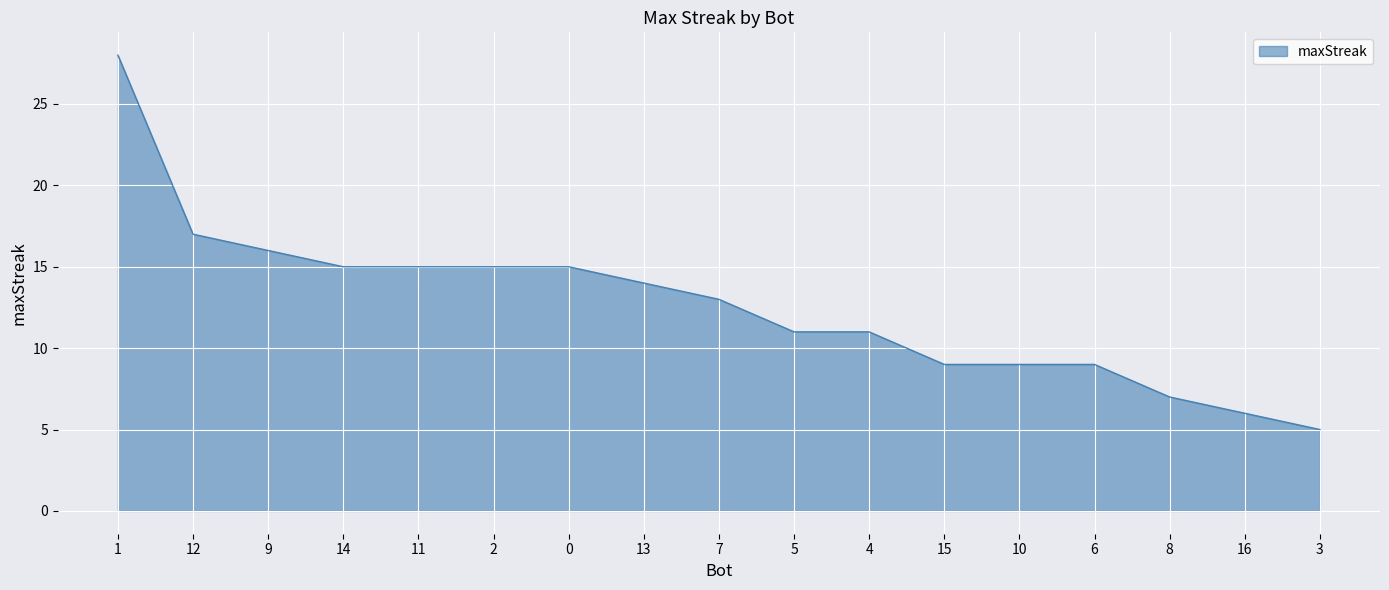

The chart shows a value of 9 at 6. True or false?

True